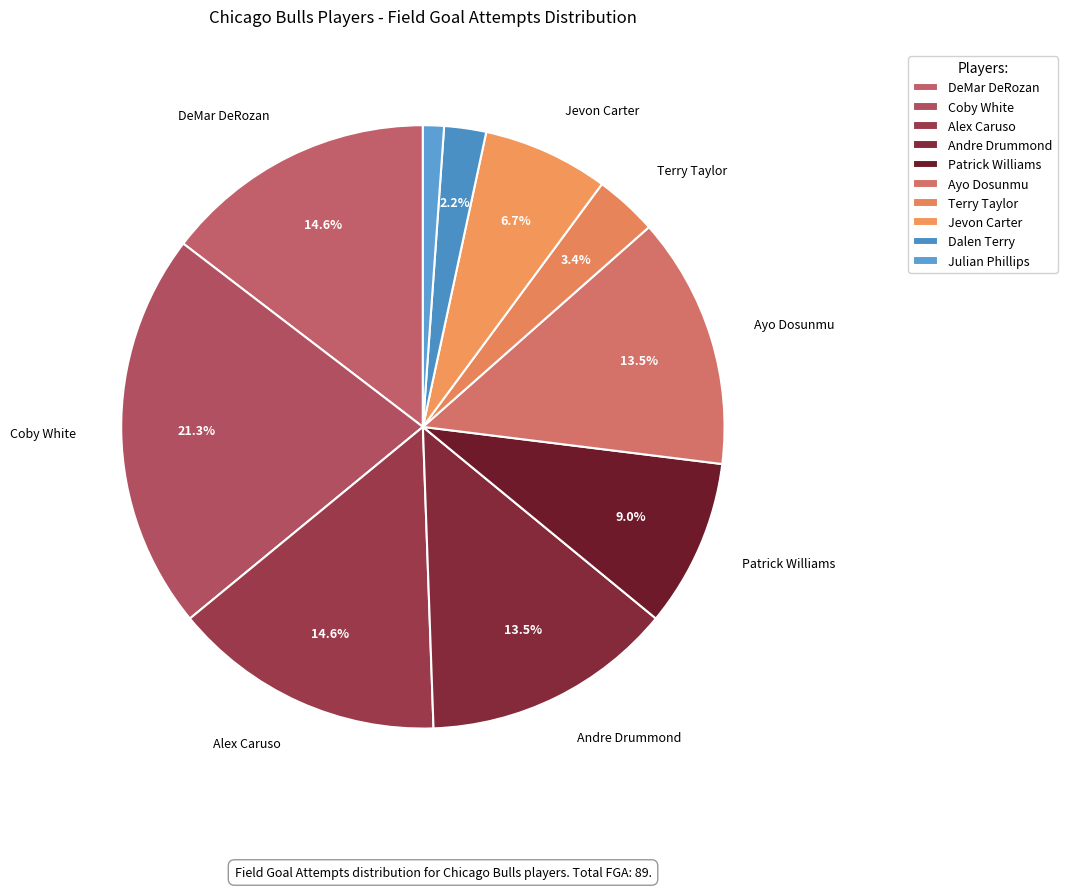

True or false: Ayo Dosunmu accounts for 1% of the total.

False